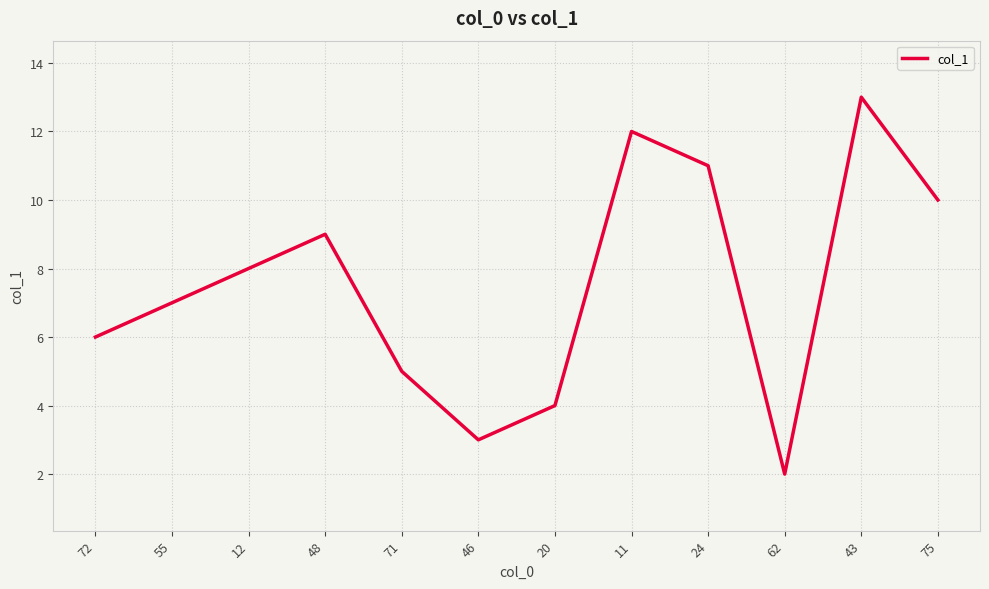

What position from the left is 75?

12